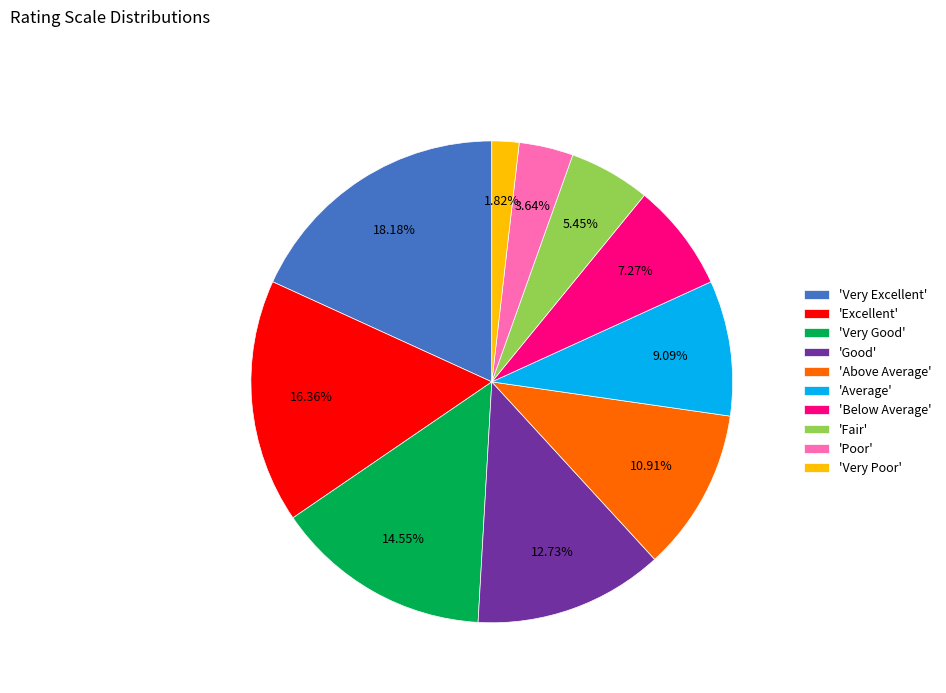

Combined, do 'Good' and 'Fair' account for over 50%?

No